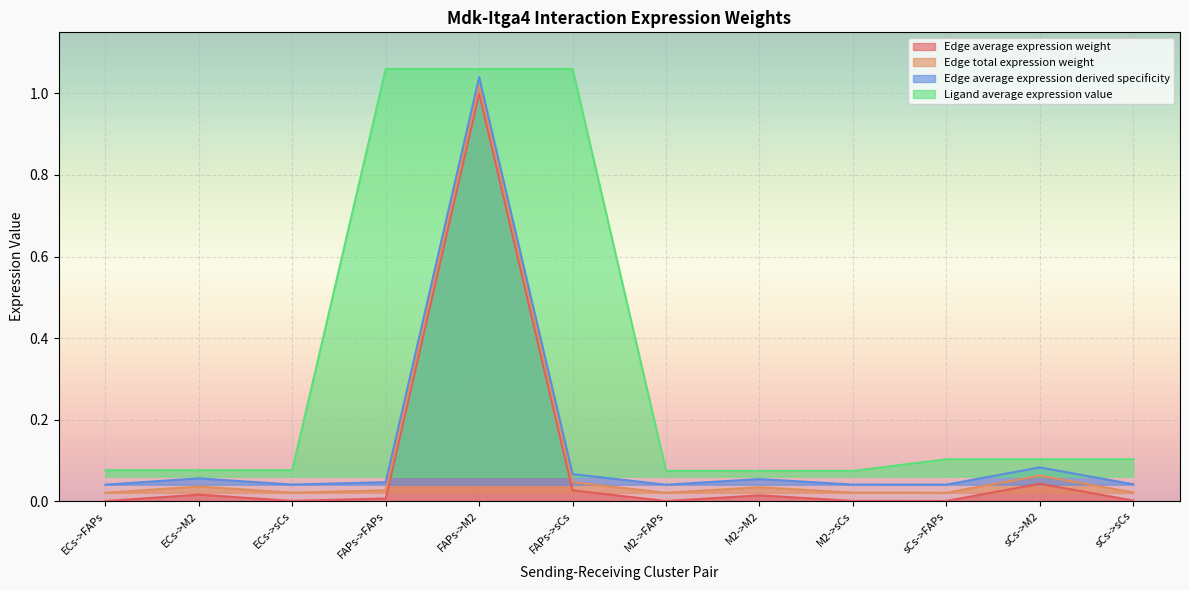

At which category is the sum across all series the highest?

FAPs->M2